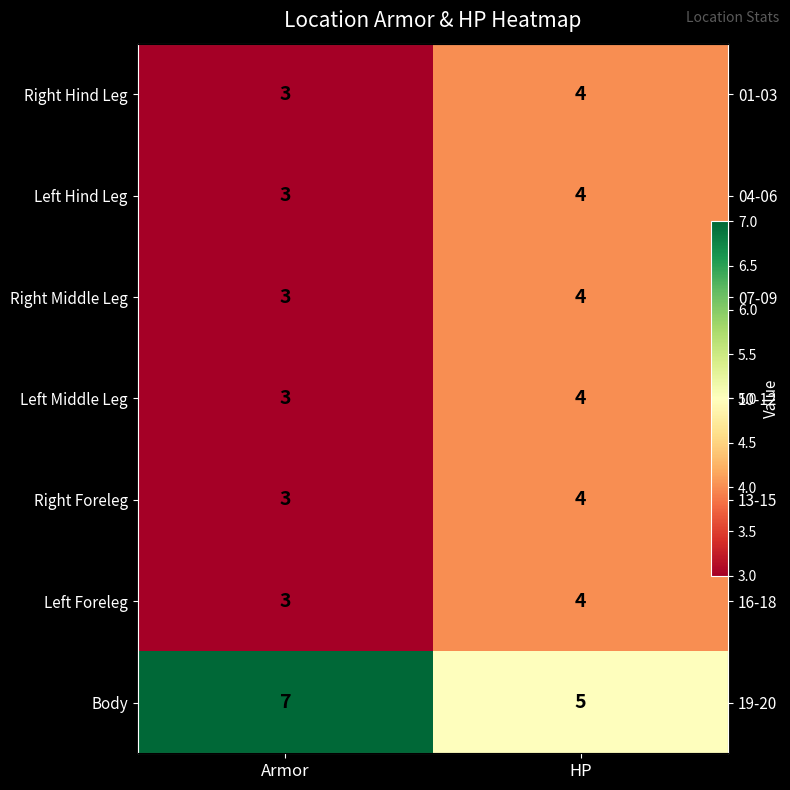

At which label is Left Middle Leg closest to 3?

Armor